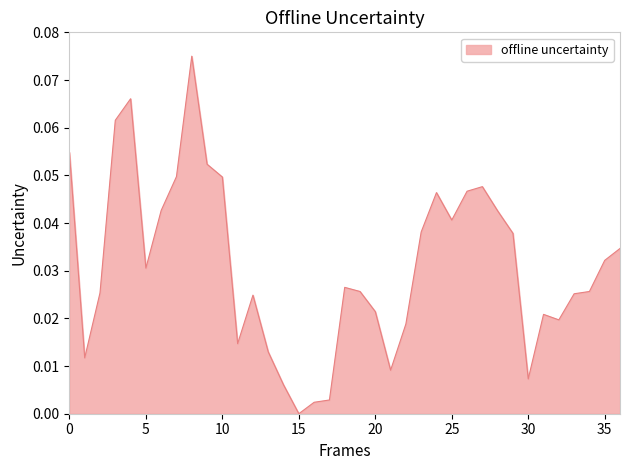

Does the chart have visible grid lines?

No